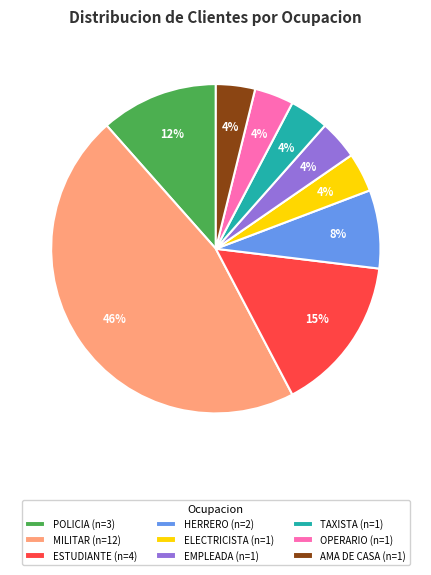

Which slice is the largest?

MILITAR (n=12)